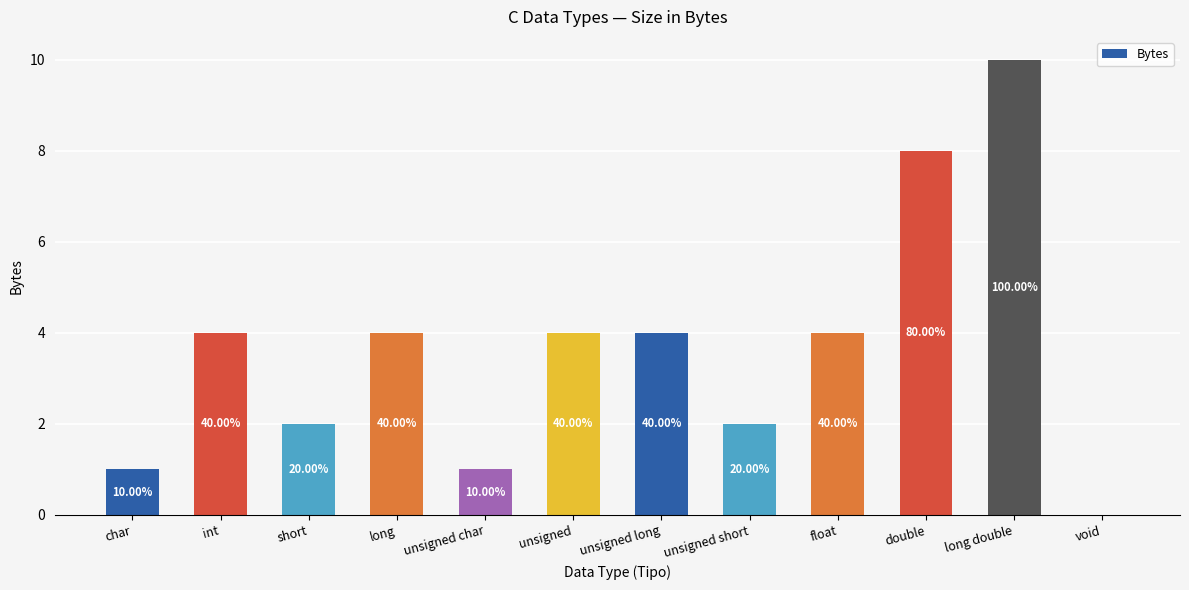

What is the change in value from long to double?

+4